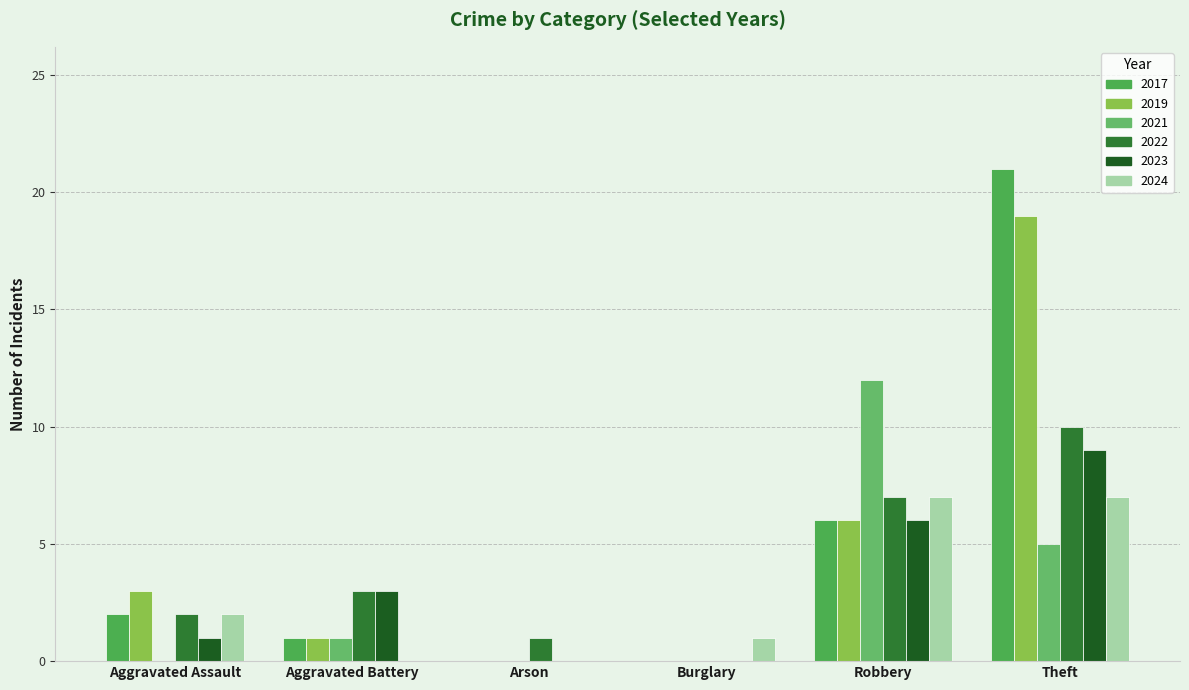

The 2024 series shows 2 at Aggravated Assault. True or false?

True